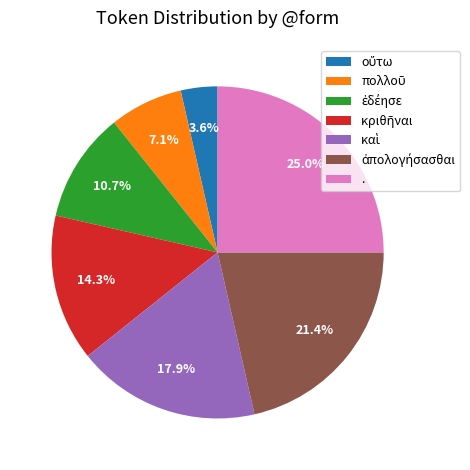

Is there a majority slice in this chart?

No